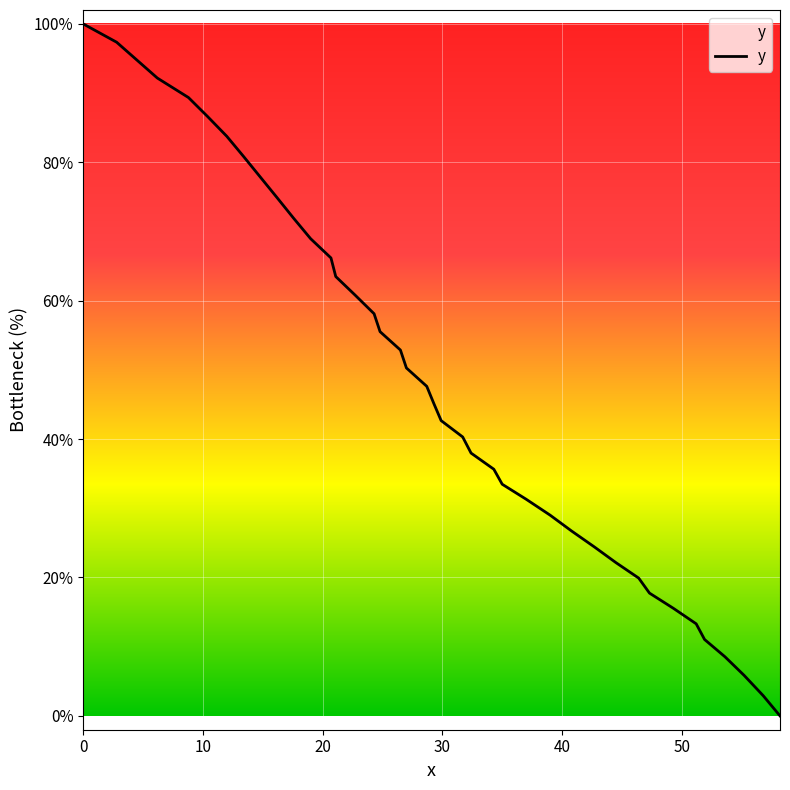

What is the maximum value shown in the chart?

100.0